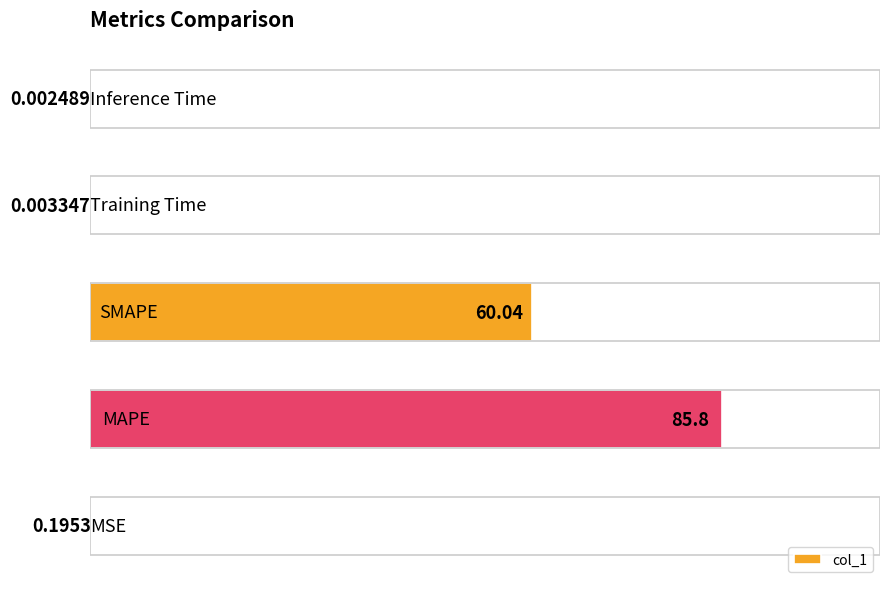

What is the average value?

29.2